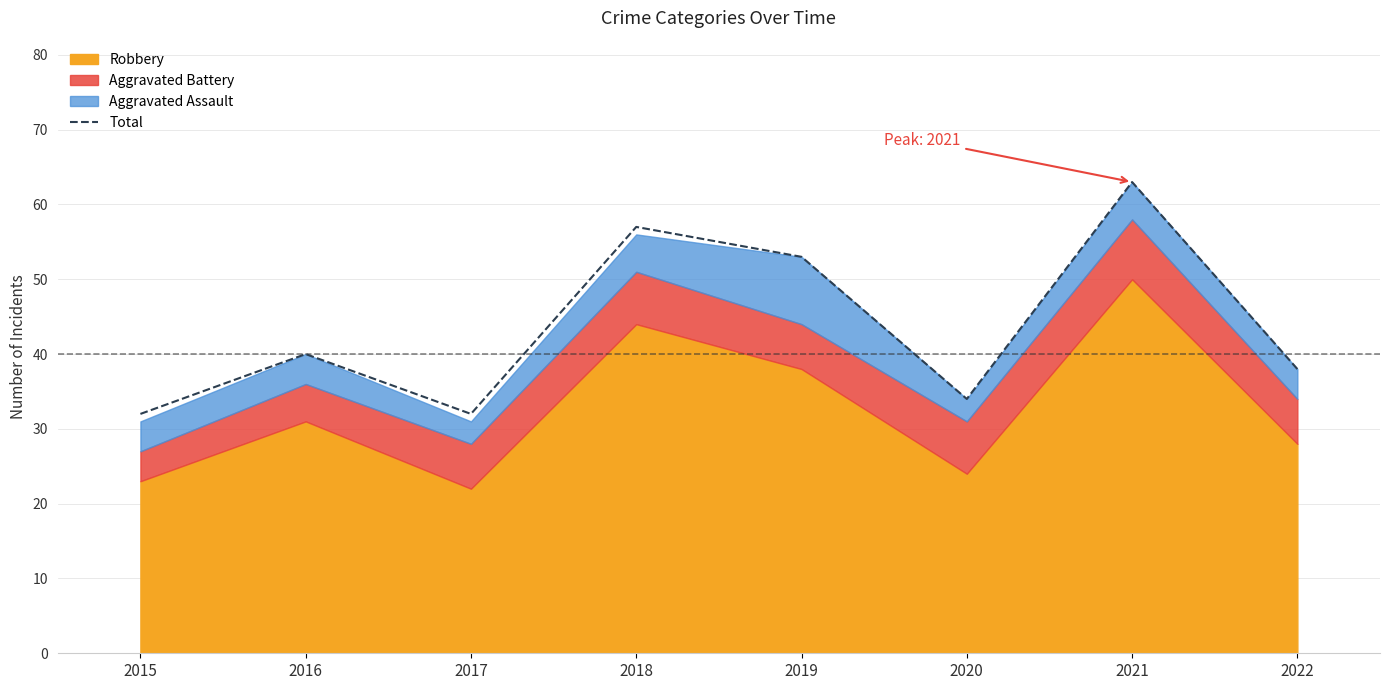

The Total series shows 63 at 2021. True or false?

True